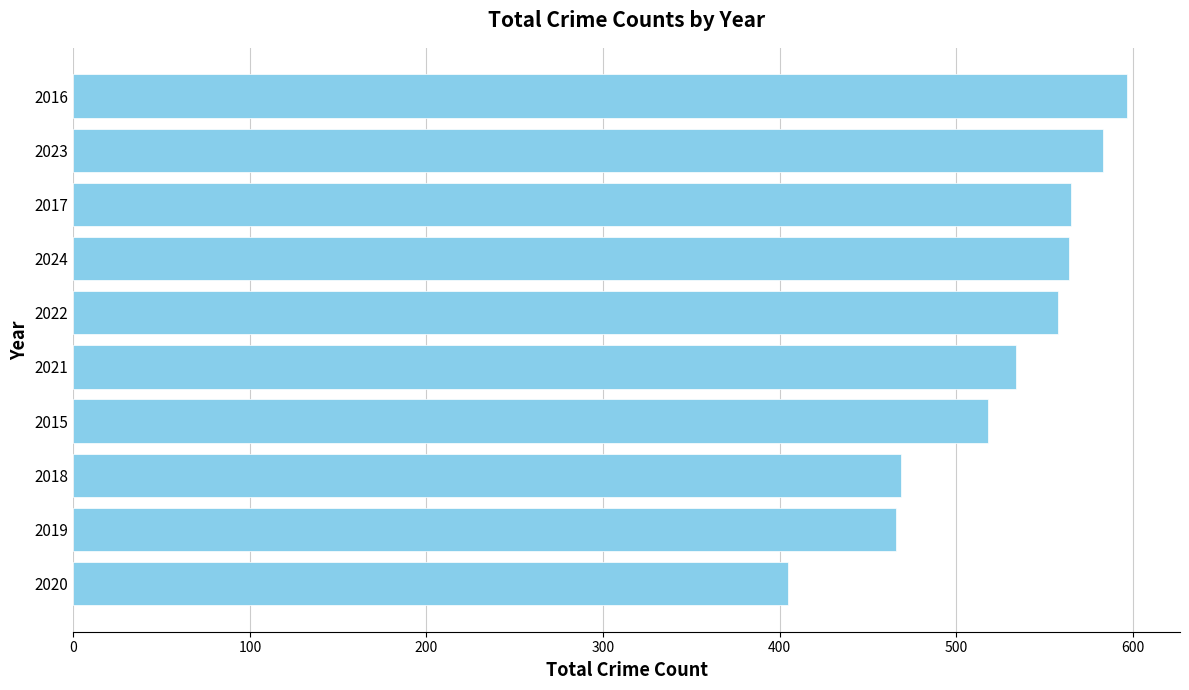

What is the change in value from 2024 to 2015?

-46